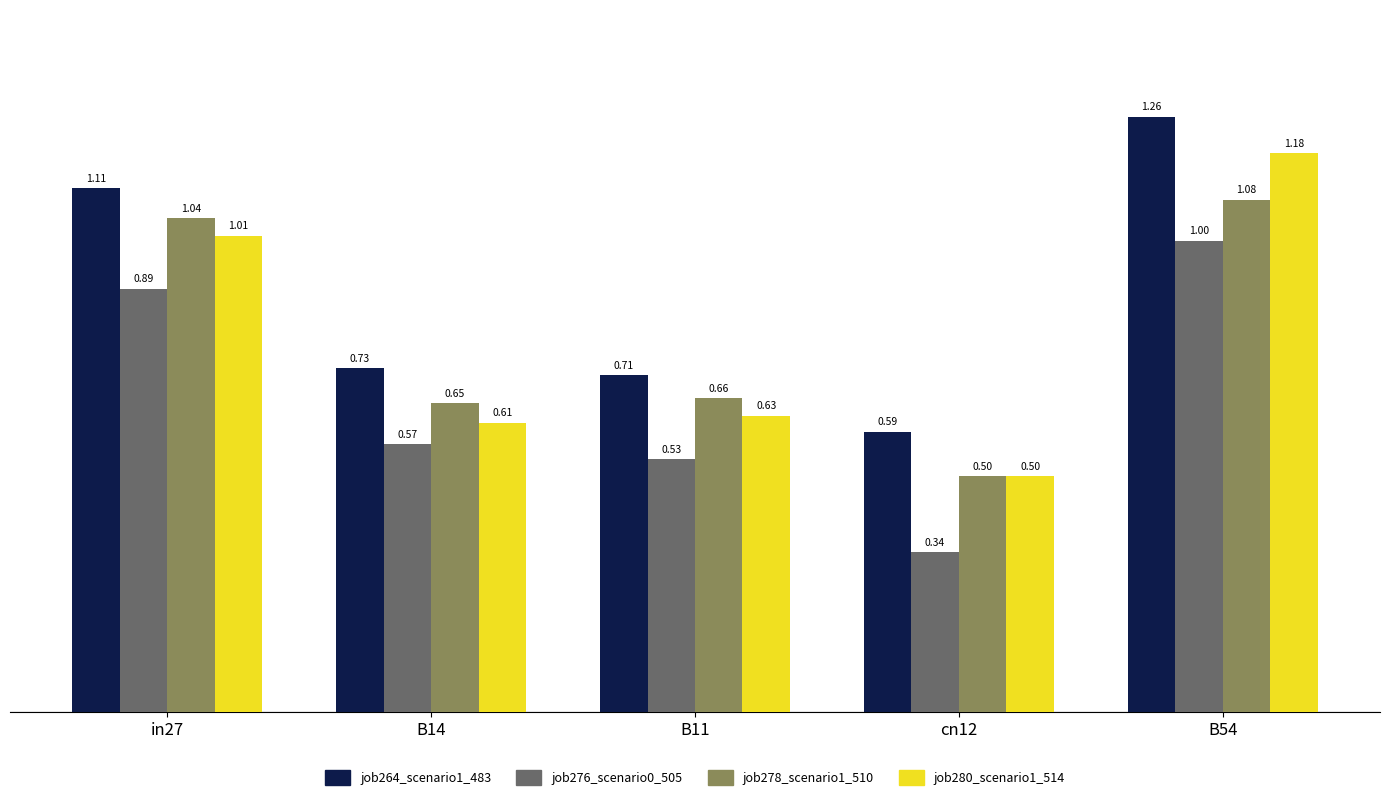

Which series changed the most between in27 and B14?

job280_scenario1_514